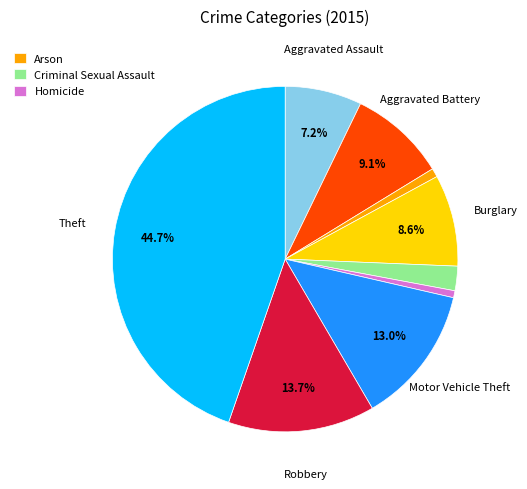

Is there a majority slice in this chart?

No